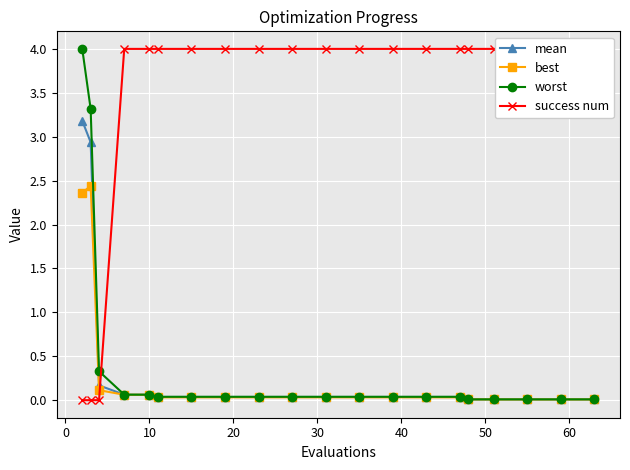

What is the highest value of the worst series?

4.0